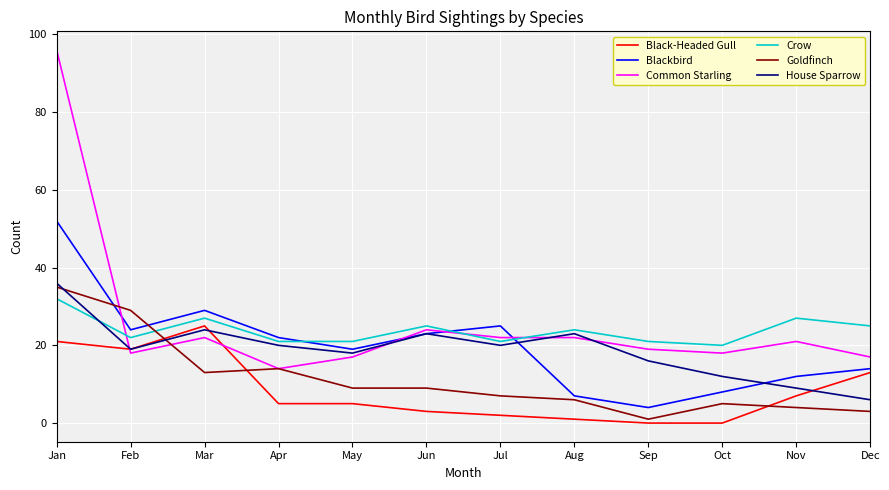

Reading left to right, extract all data points from this chart.

Black-Headed Gull: 21	19	25	5	5	3	2	1	0	0	7	13
Blackbird: 52	24	29	22	19	23	25	7	4	8	12	14
Common Starling: 96	18	22	14	17	24	22	22	19	18	21	17
Crow: 32	22	27	21	21	25	21	24	21	20	27	25
Goldfinch: 35	29	13	14	9	9	7	6	1	5	4	3
House Sparrow: 36	19	24	20	18	23	20	23	16	12	9	6